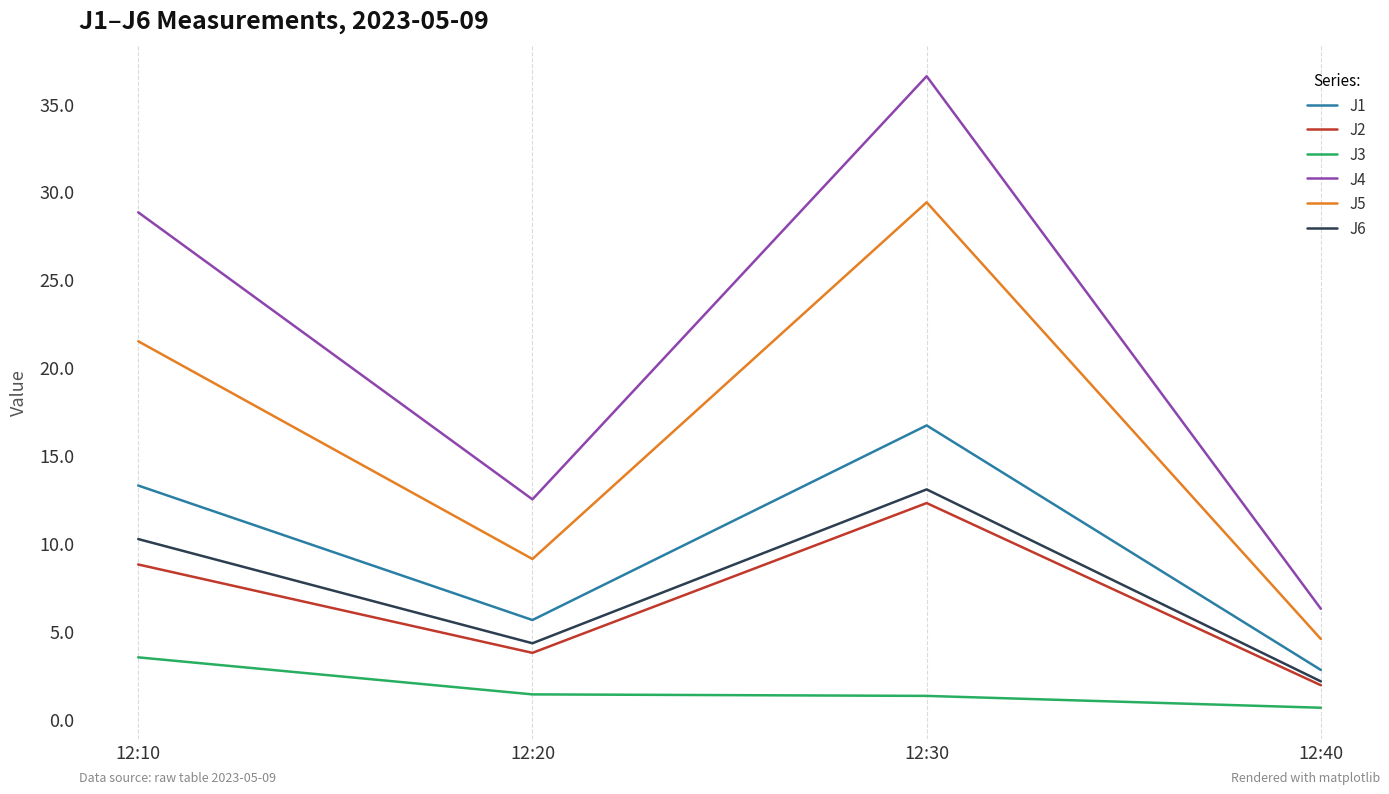

At which category does J1 reach its first local peak?

12:30